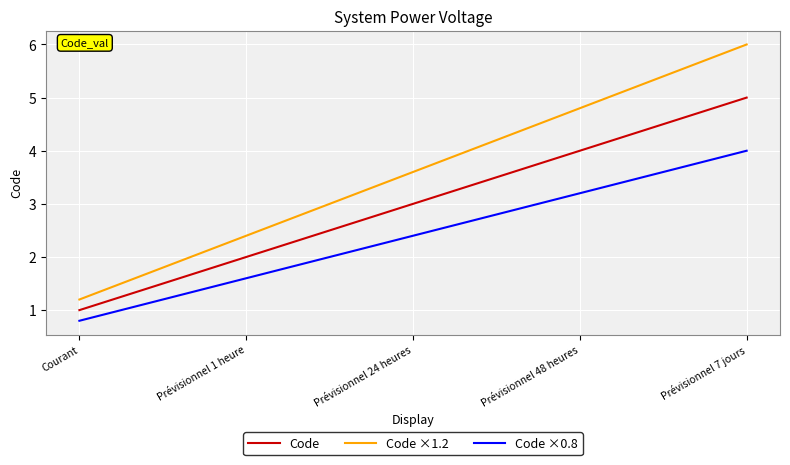

How many lines are shown in the chart?

3